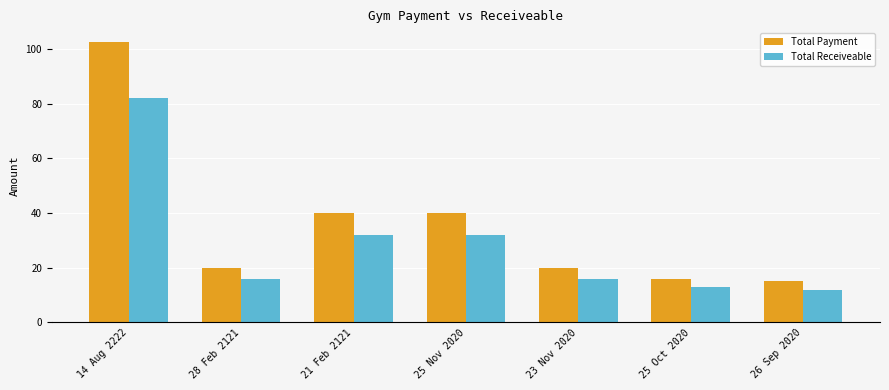

How many distinct data groups are displayed?

2